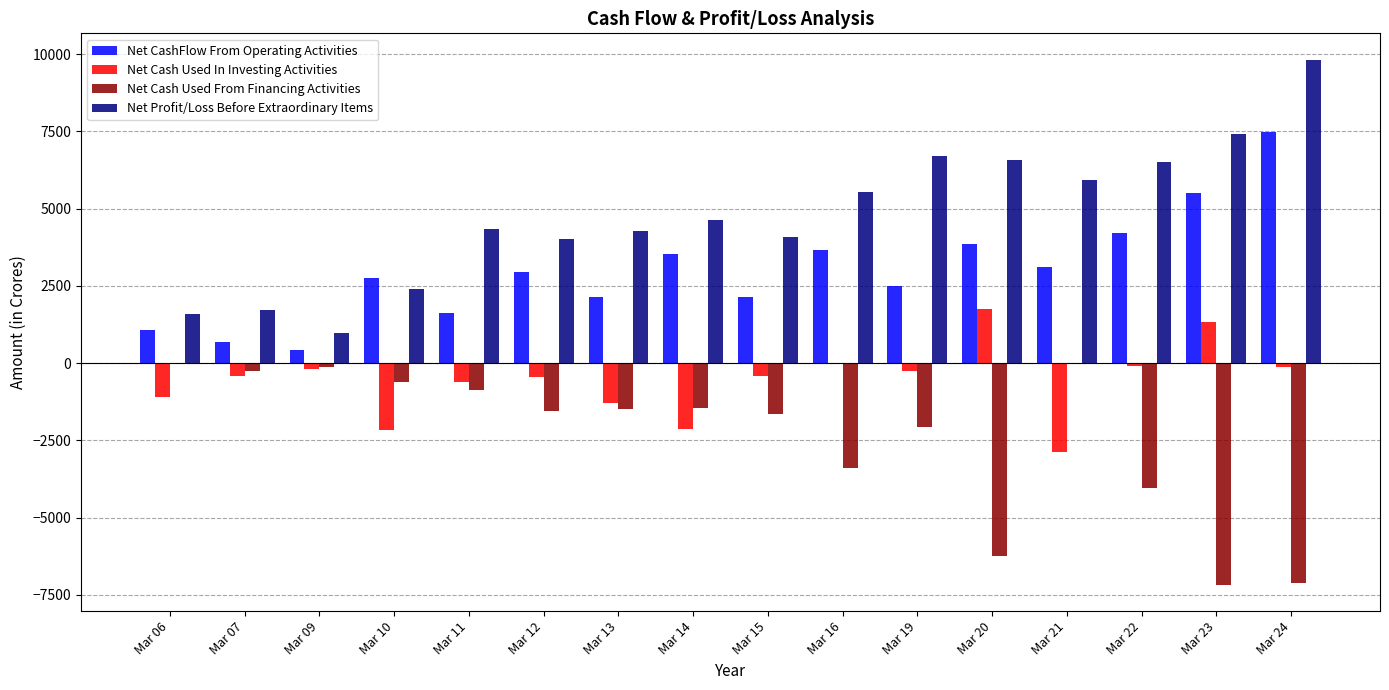

True or false: Net Cash Used From Financing Activities has a value of -2199.6 at Mar 16.

False